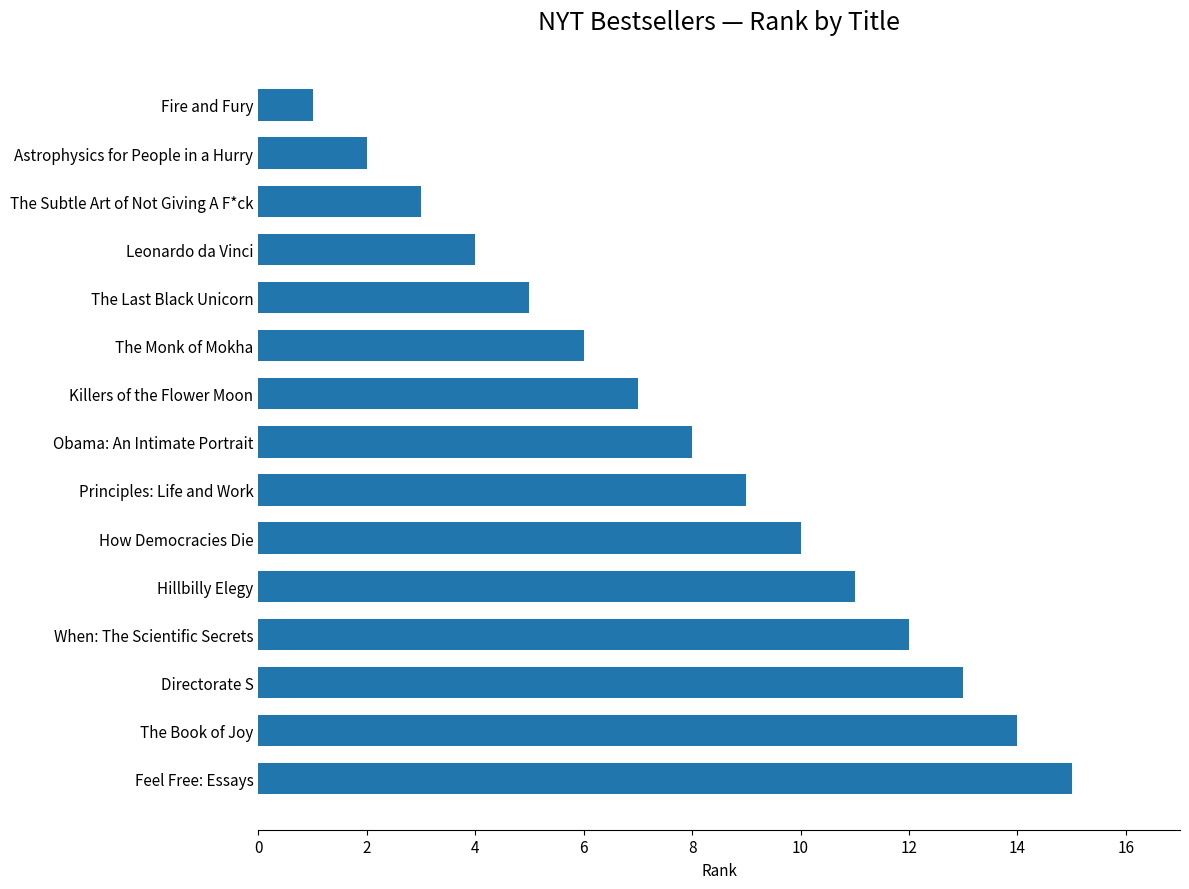

Which label corresponds to the smallest value in the chart?

Fire and Fury